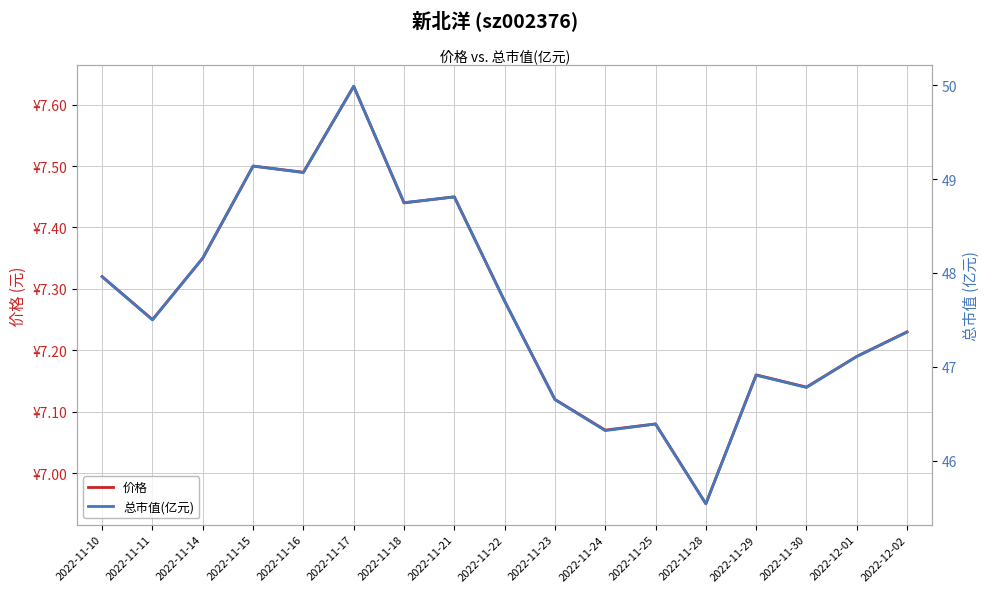

Which series has the widest spread of values?

总市值(亿元)